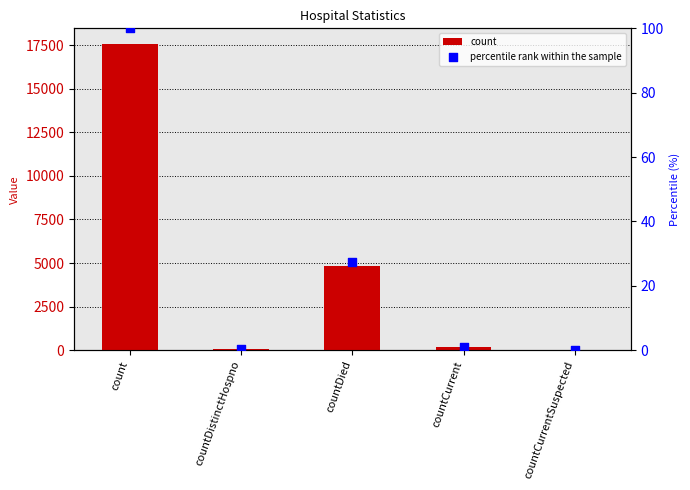

Which series contains the highest Y value?

count